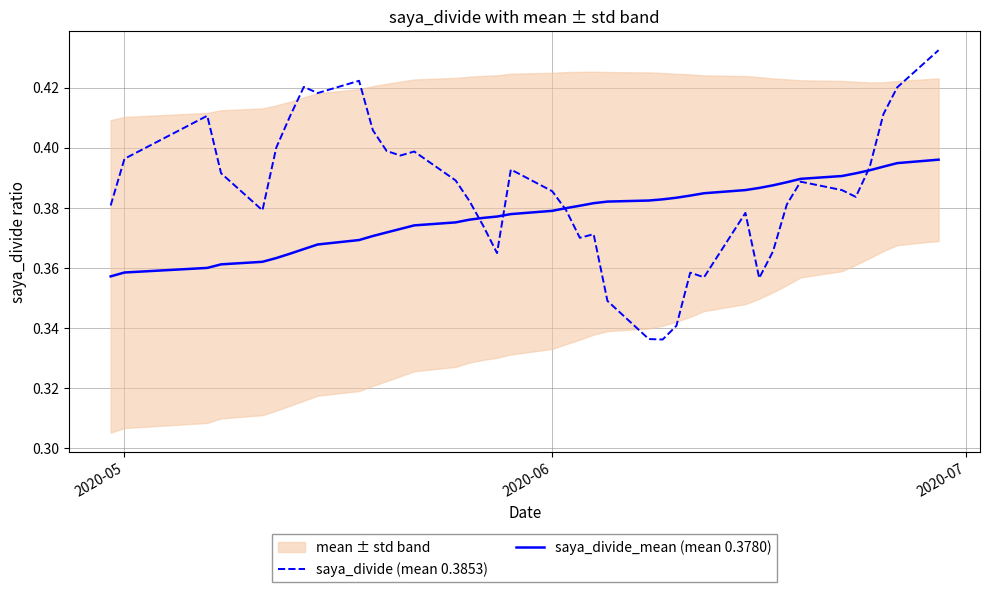

The saya_divide (mean 0.3853) series shows 0.5 at 17. True or false?

False